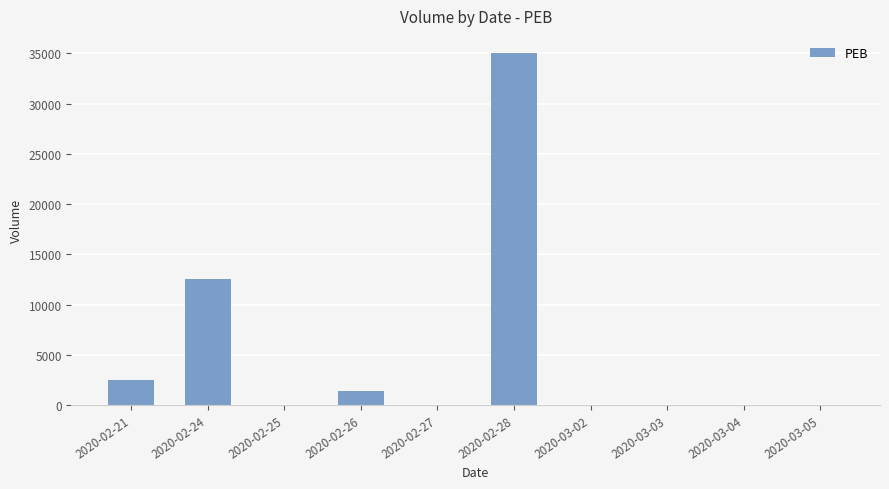

Are the bars horizontal?

No